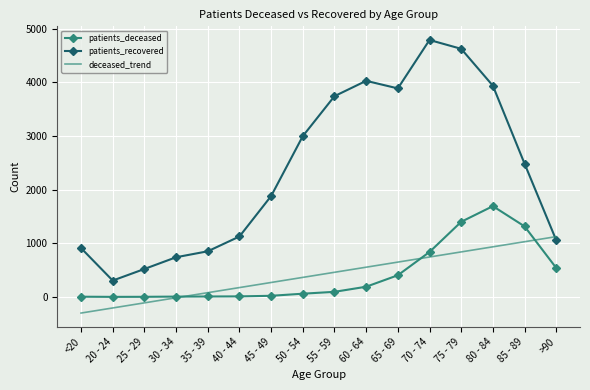

How many distinct data groups are displayed?

3